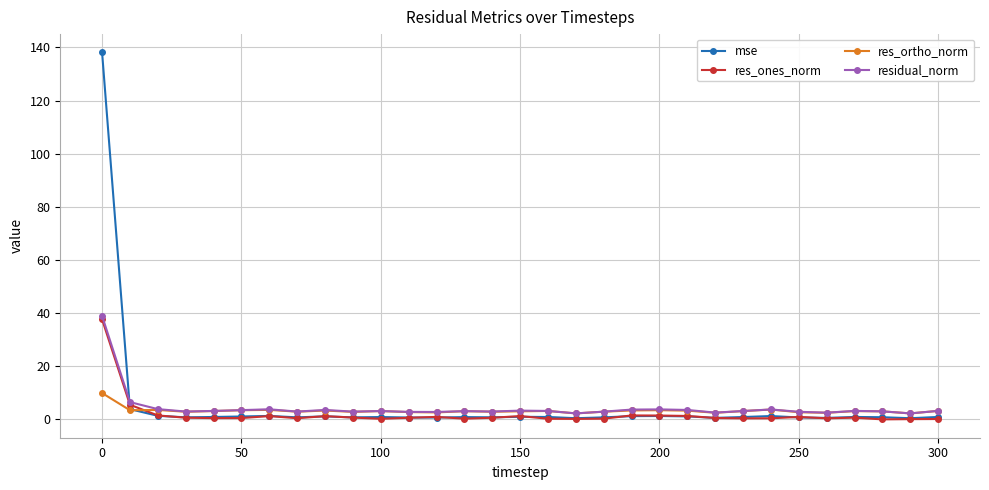

List the series in order of their peak value, lowest first.

res_ortho_norm, res_ones_norm, residual_norm, mse